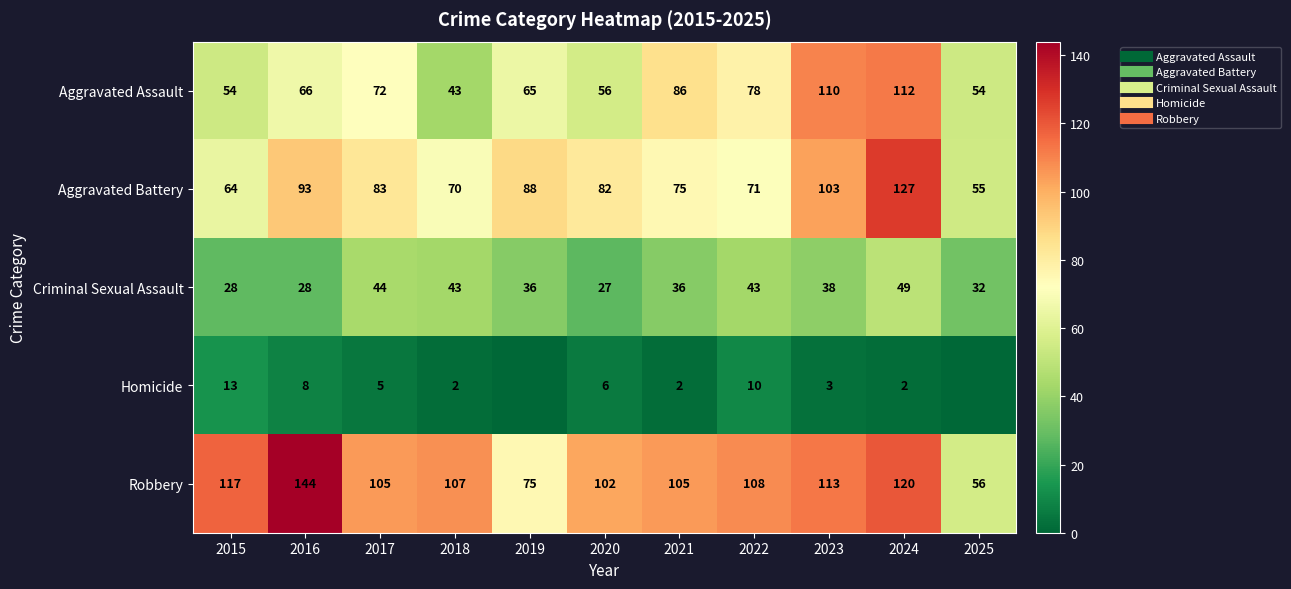

How many values in the Criminal Sexual Assault series are below 36?

4